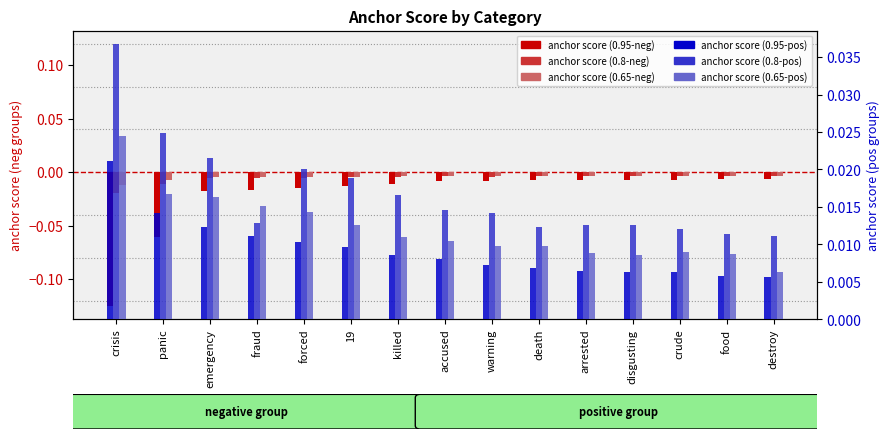

Between accused and panic, which is larger?

accused